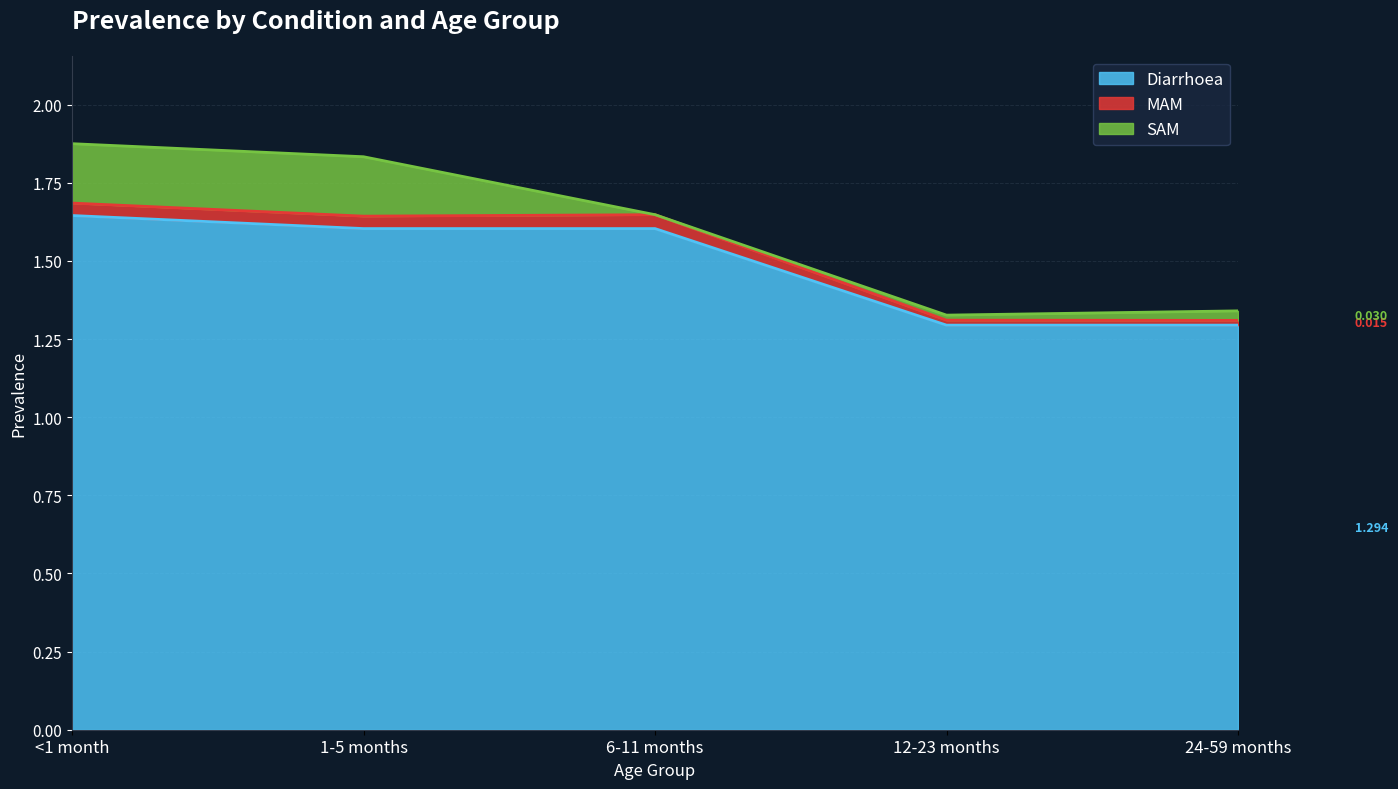

Rank the categories by Diarrhoea value from lowest to highest.

12-23 months, 24-59 months, 1-5 months, 6-11 months, <1 month